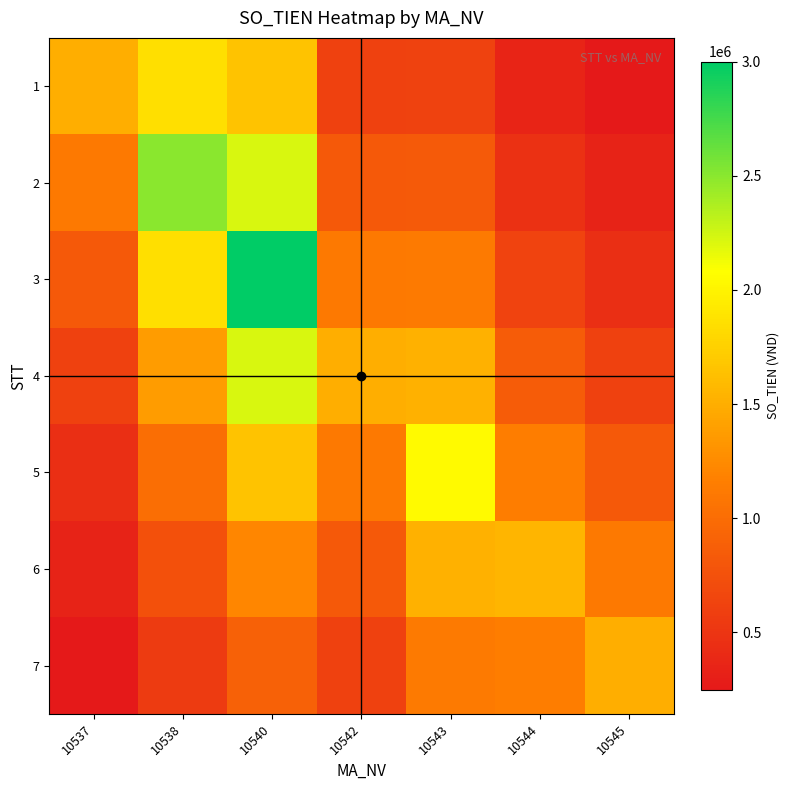

How many data points does each series have?

7